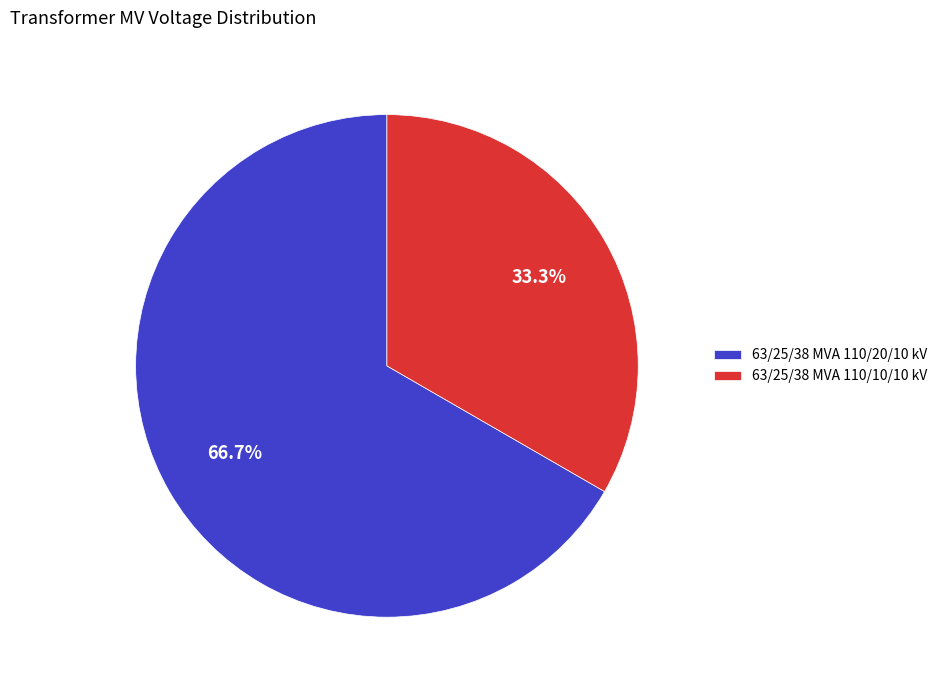

Combined, do 63/25/38 MVA 110/20/10 kV and 63/25/38 MVA 110/10/10 kV account for over 50%?

Yes